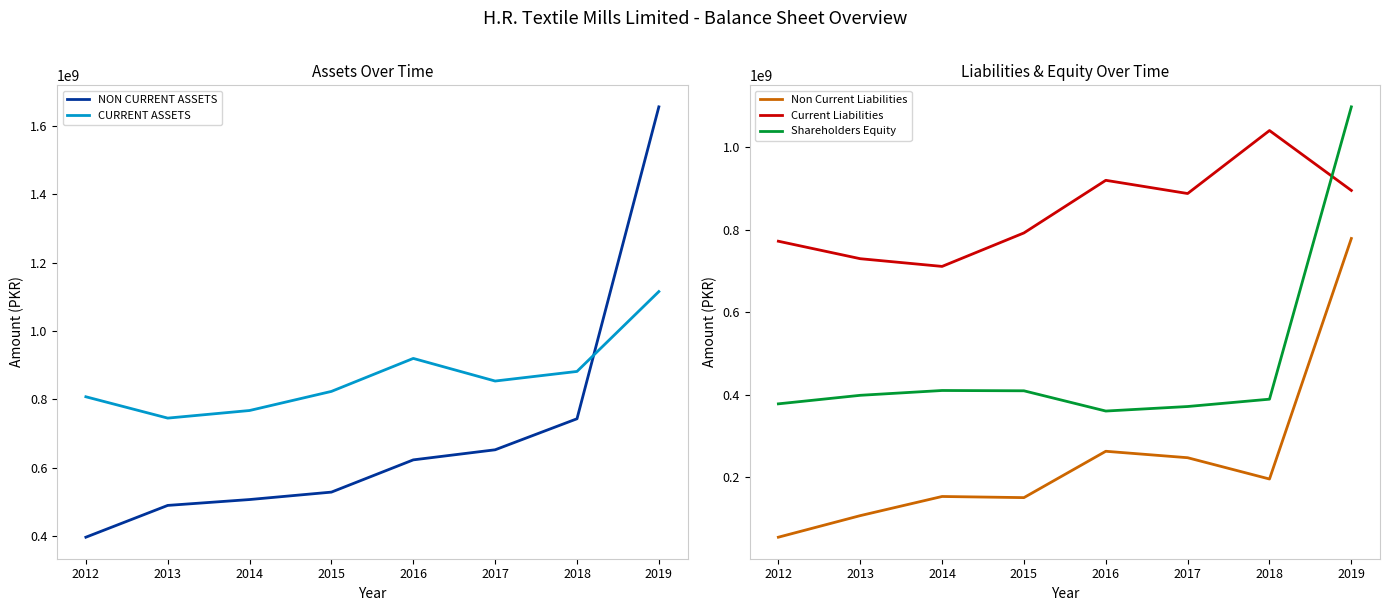

True or false: Non Current Liabilities and Current Liabilities intersect in this chart.

False